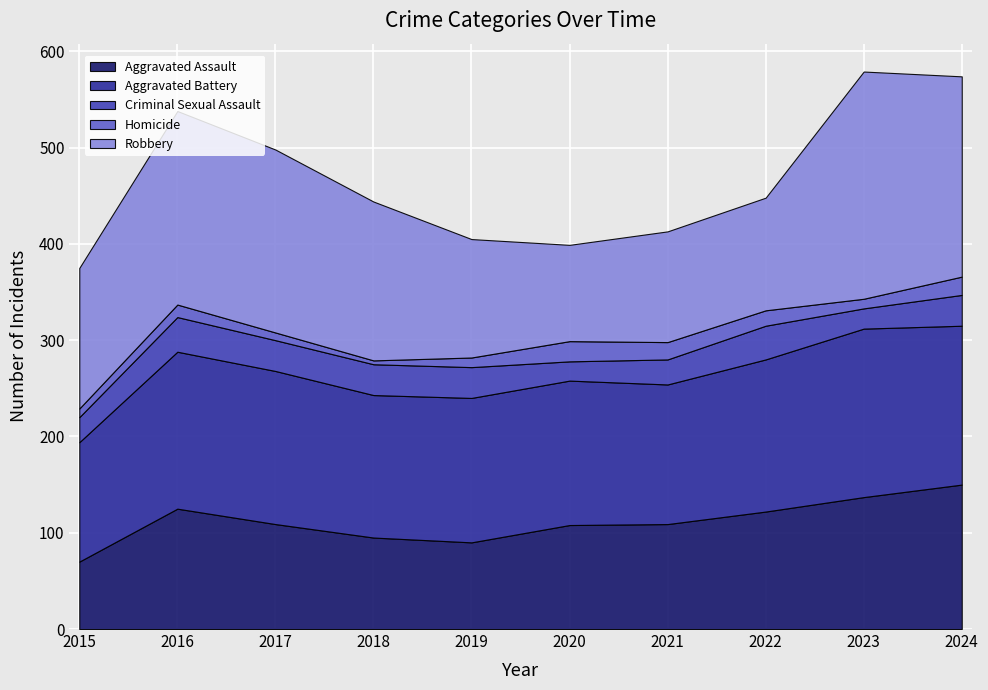

The Homicide series shows 33 at 2020. True or false?

False